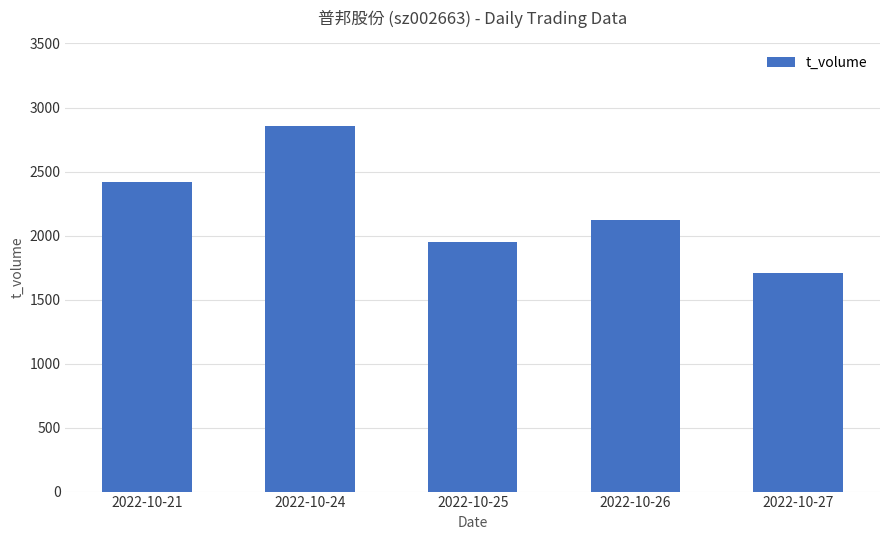

How many data points are less than 2119?

2